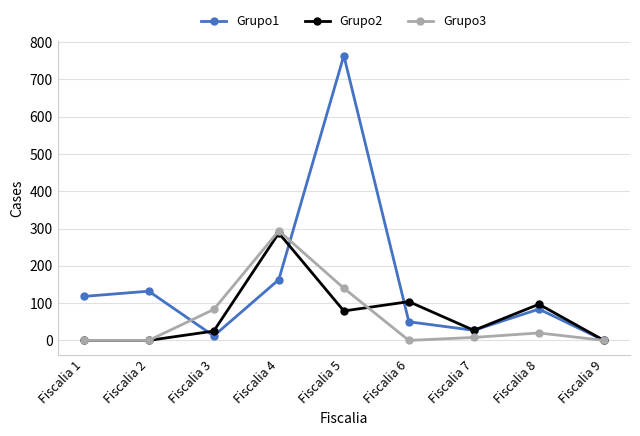

Which series changed the most between Fiscalia 3 and Fiscalia 9?

Grupo3